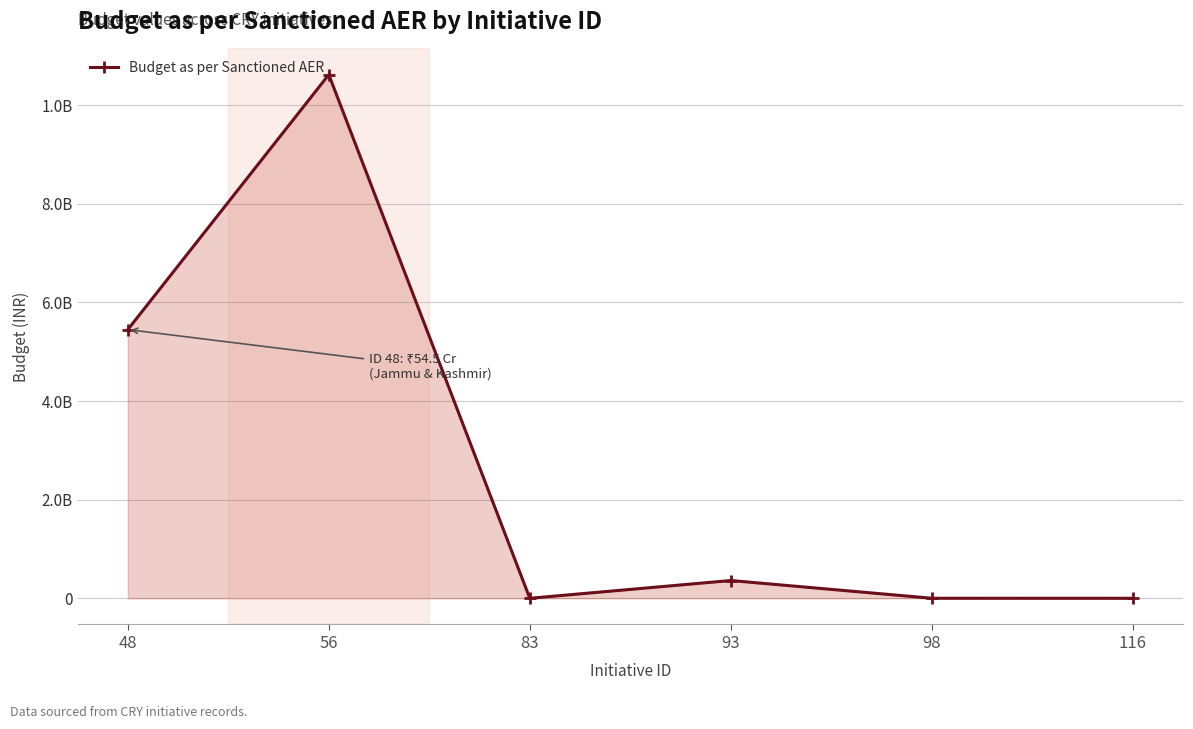

Does the chart have visible grid lines?

Yes